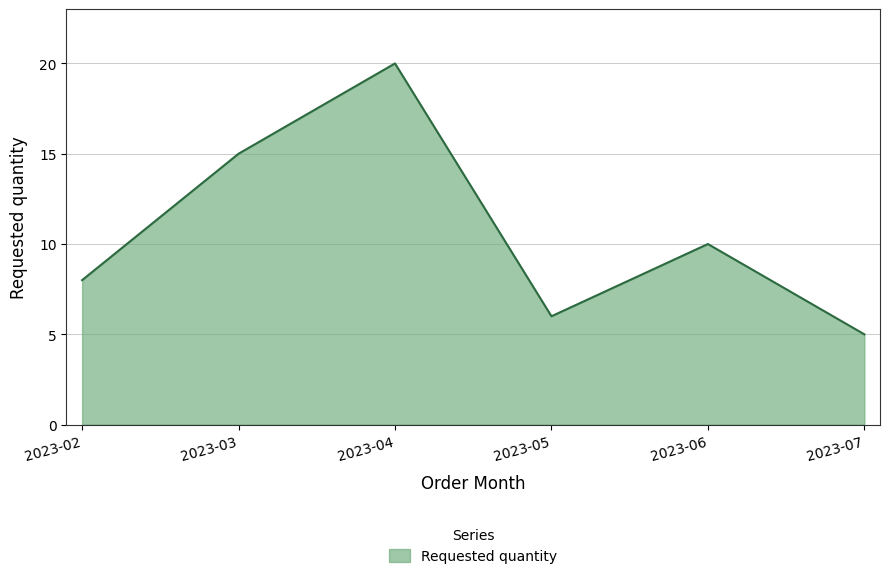

Where is the data nearest to the value 12?

2023-06